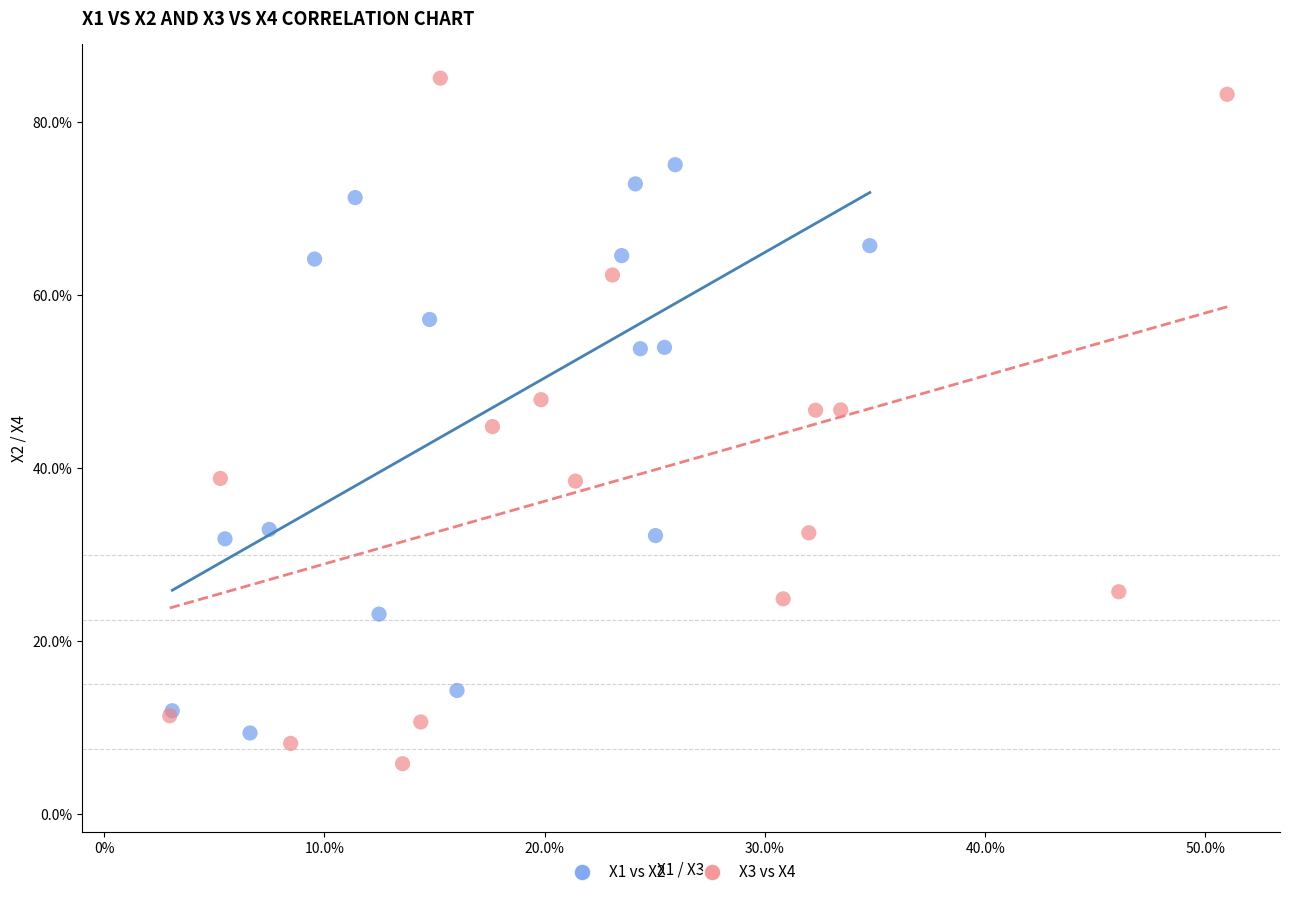

Which series reaches the maximum Y coordinate?

X3 vs X4